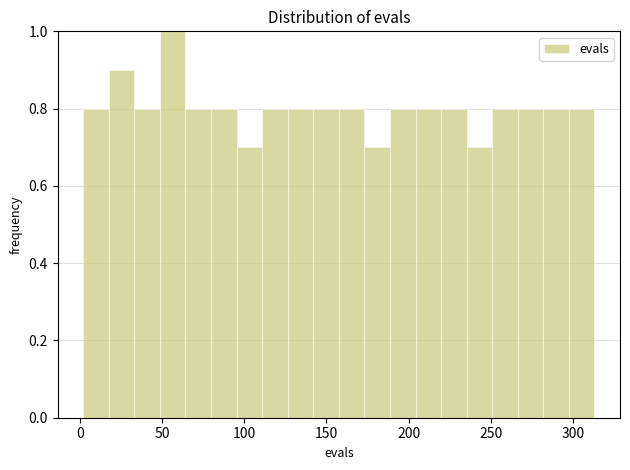

Around what value on the x-axis is the tallest bar? Give the approximate position of its centre, as read against the axis.

55